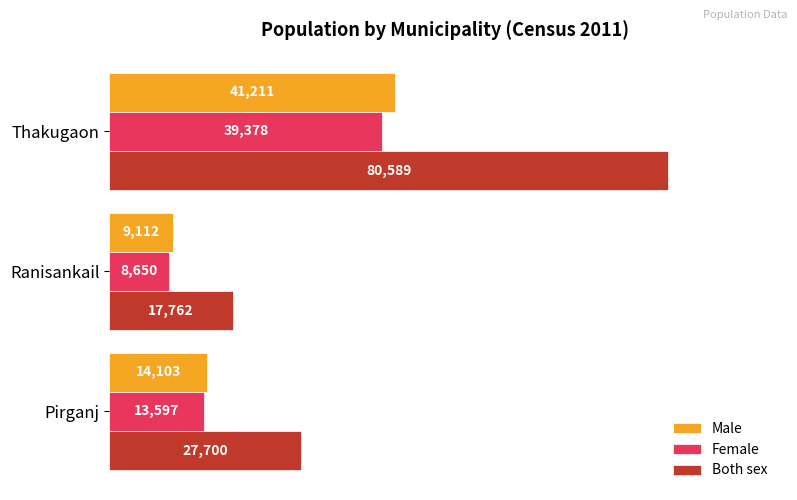

How many categories are shown in the chart?

3